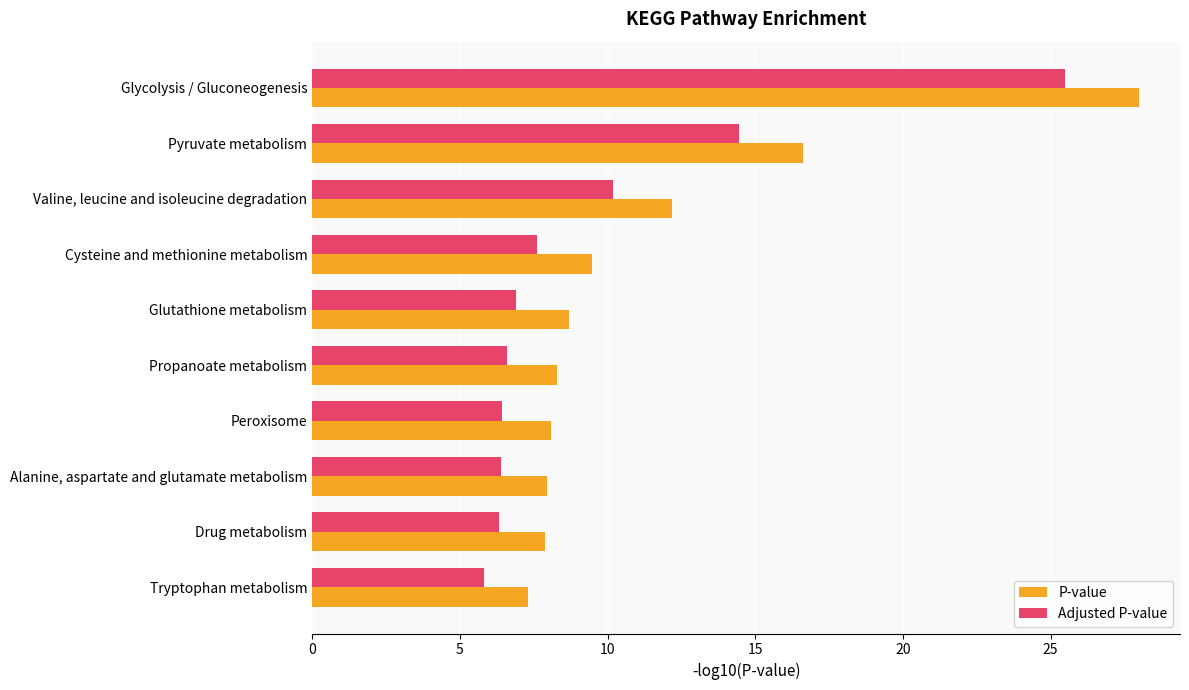

The Adjusted P-value series shows 7.6 at Cysteine and methionine metabolism. True or false?

True